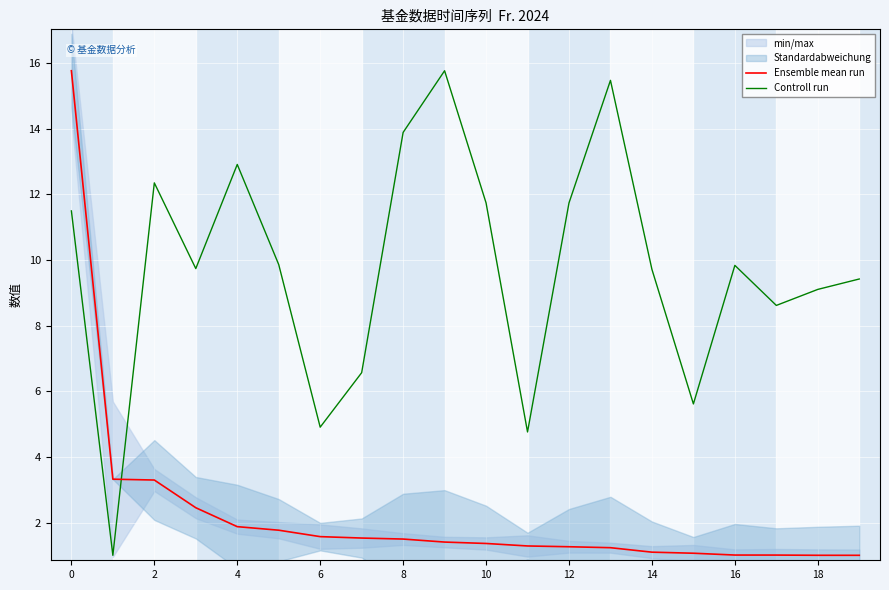

What is the maximum value for Controll run?

15.8